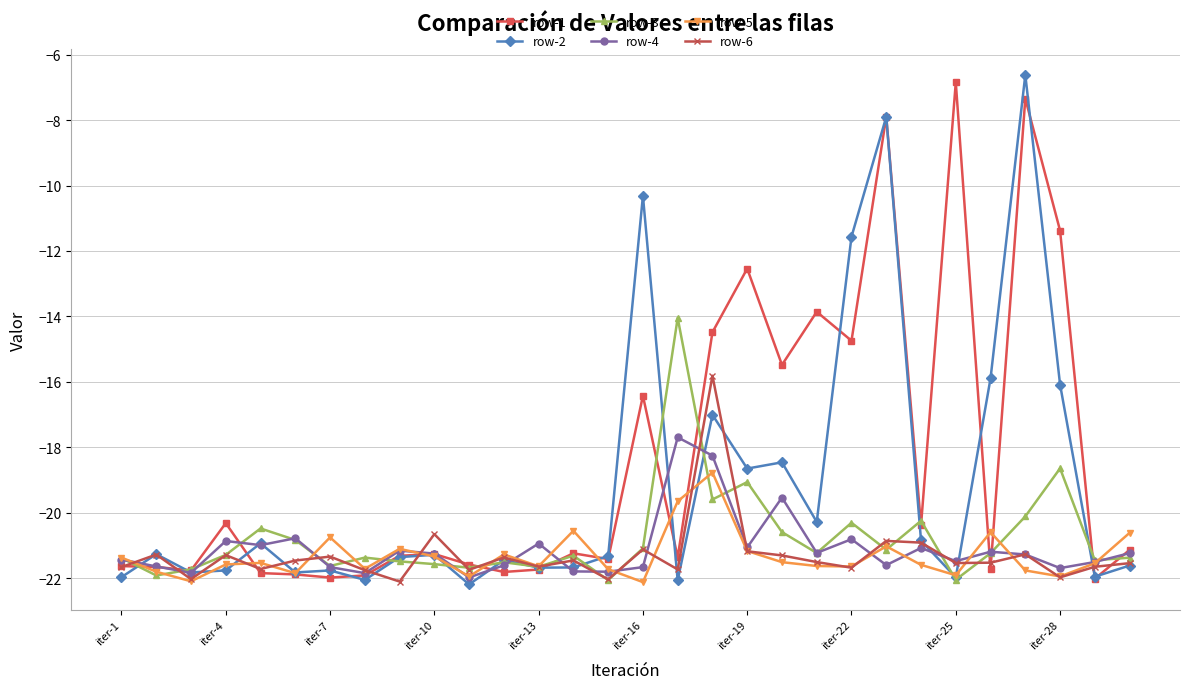

Which series has the largest total across all categories?

row-1